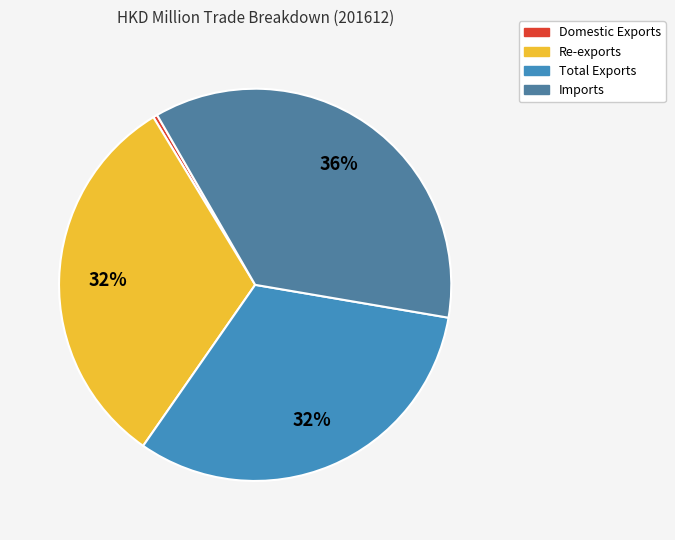

Do Re-exports and Total Exports together represent more than half of the pie?

Yes